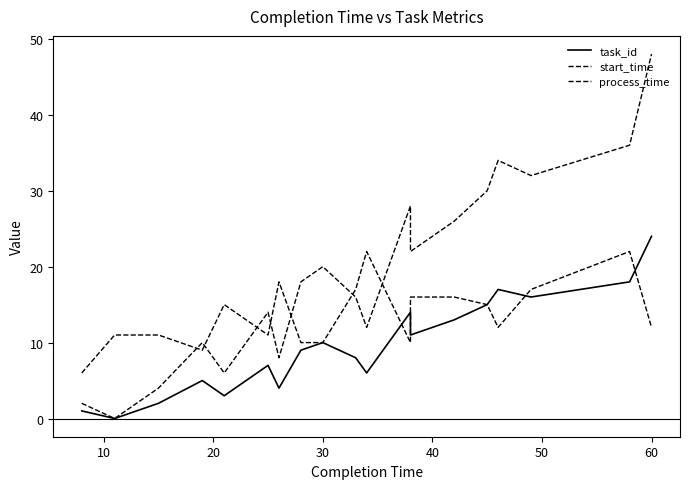

List the series in order of their overall mean, highest first.

start_time, process_time, task_id